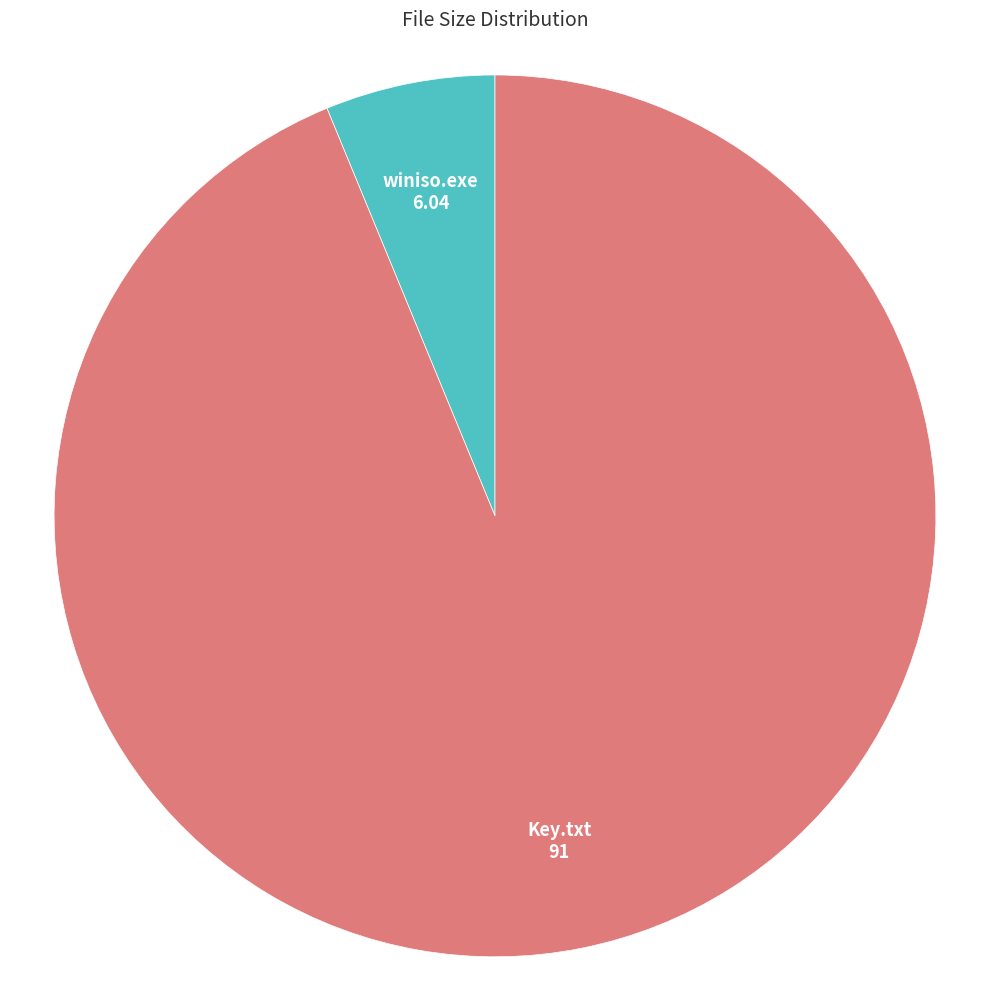

Rank the categories by value from lowest to highest.

winiso.exe, Key.txt